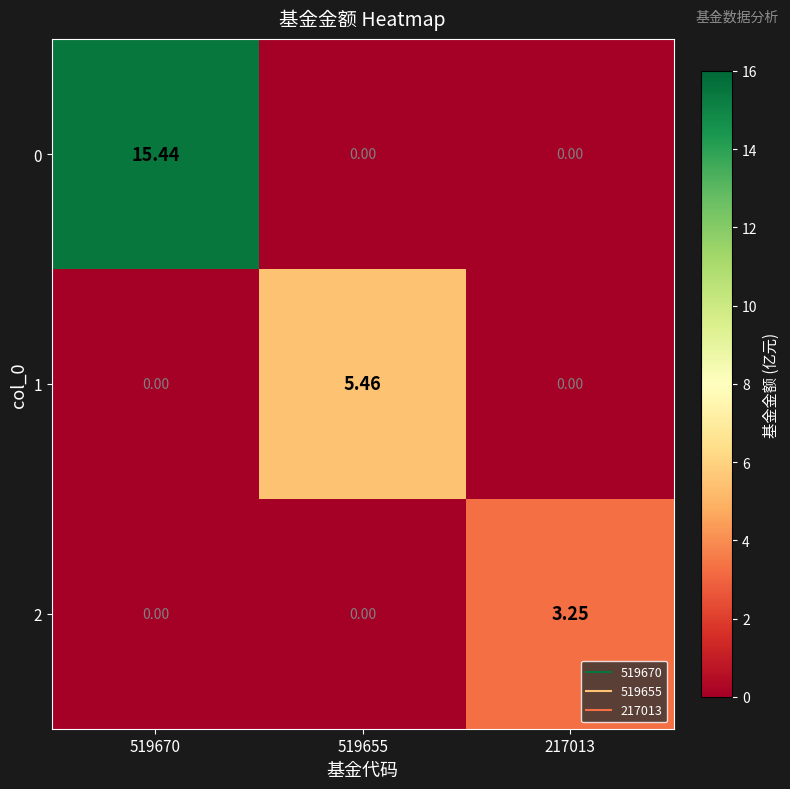

Is the value of 0 at 519670 greater than the value of 2 at 519655?

Yes